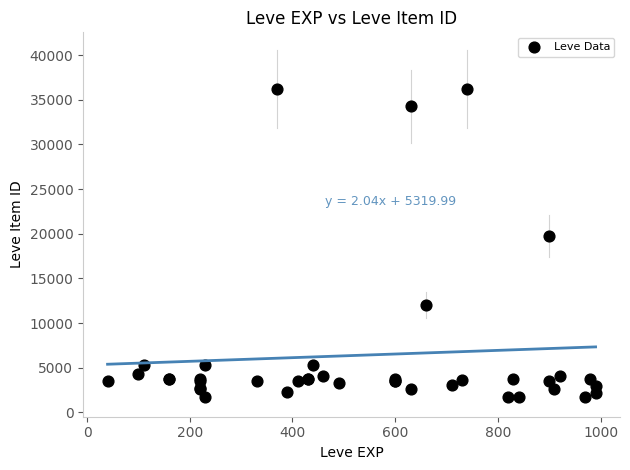

What Y value in the scatter plot is closest to 18967?

19744